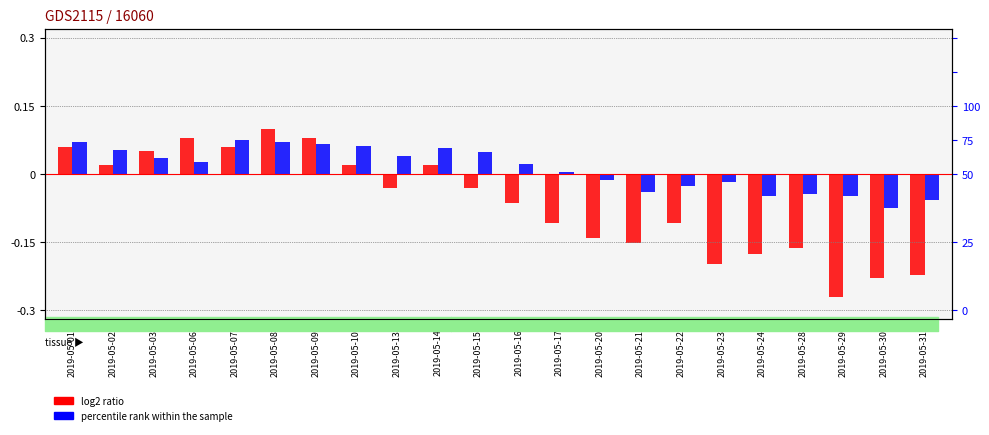

Rank the series at 2019-05-10 from highest to lowest value.

percentile rank within the sample, log2 ratio